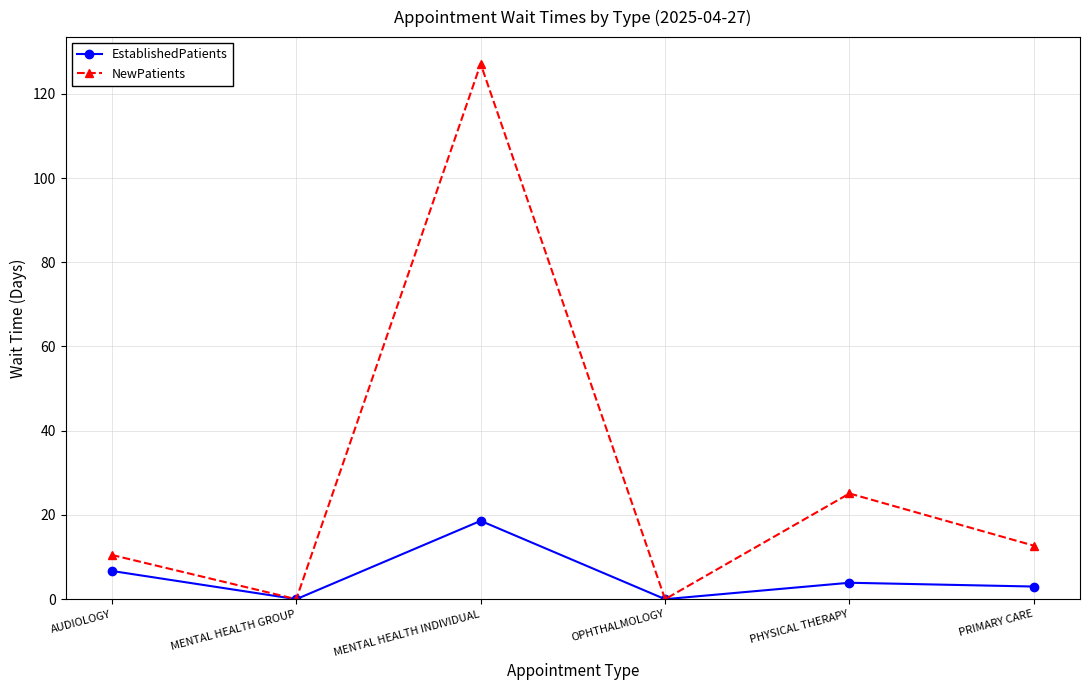

What is the sum of the NewPatients values at MENTAL HEALTH INDIVIDUAL and OPHTHALMOLOGY?

127.1